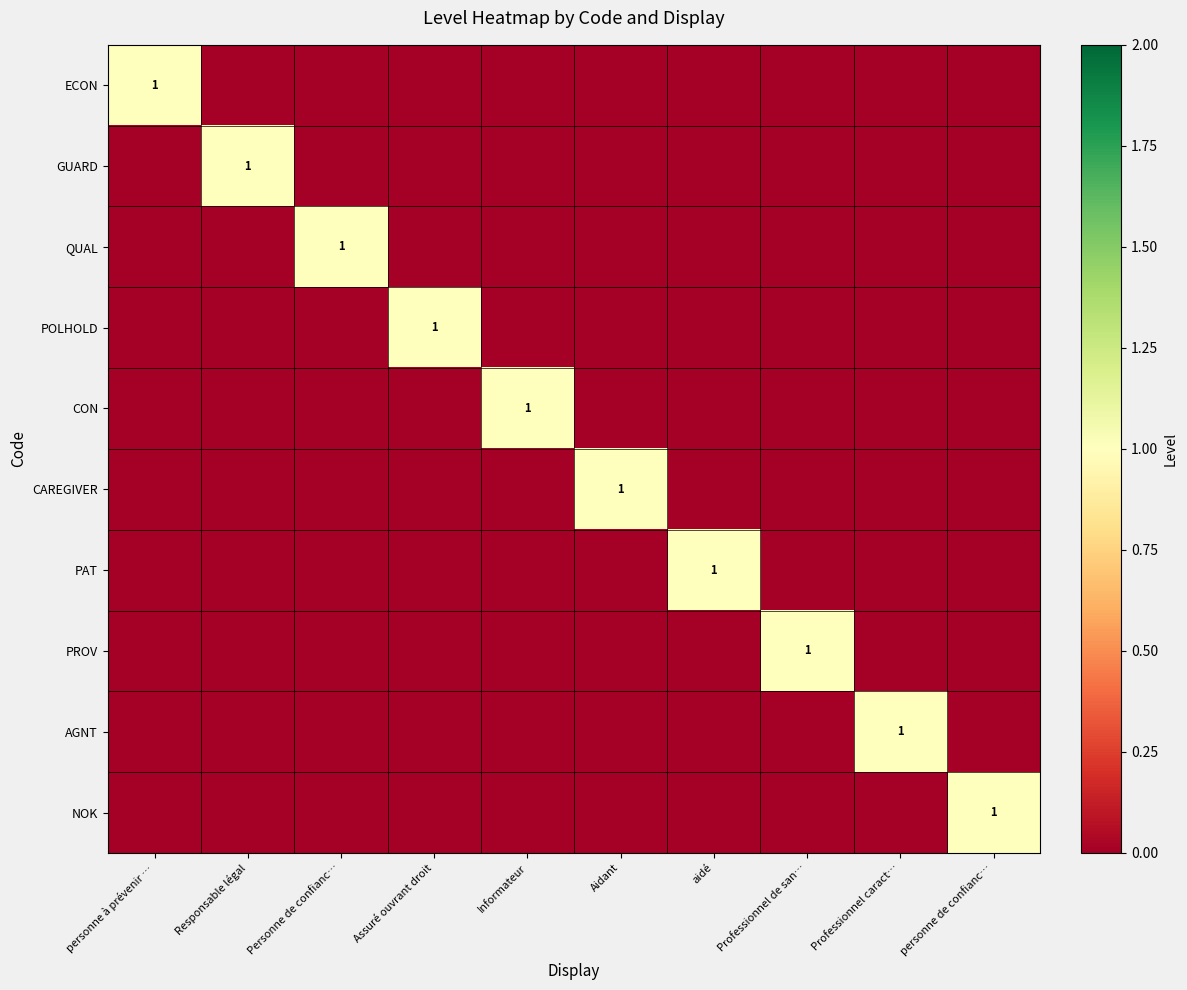

Is it true that CON equals 0 at personne à prévenir …?

True